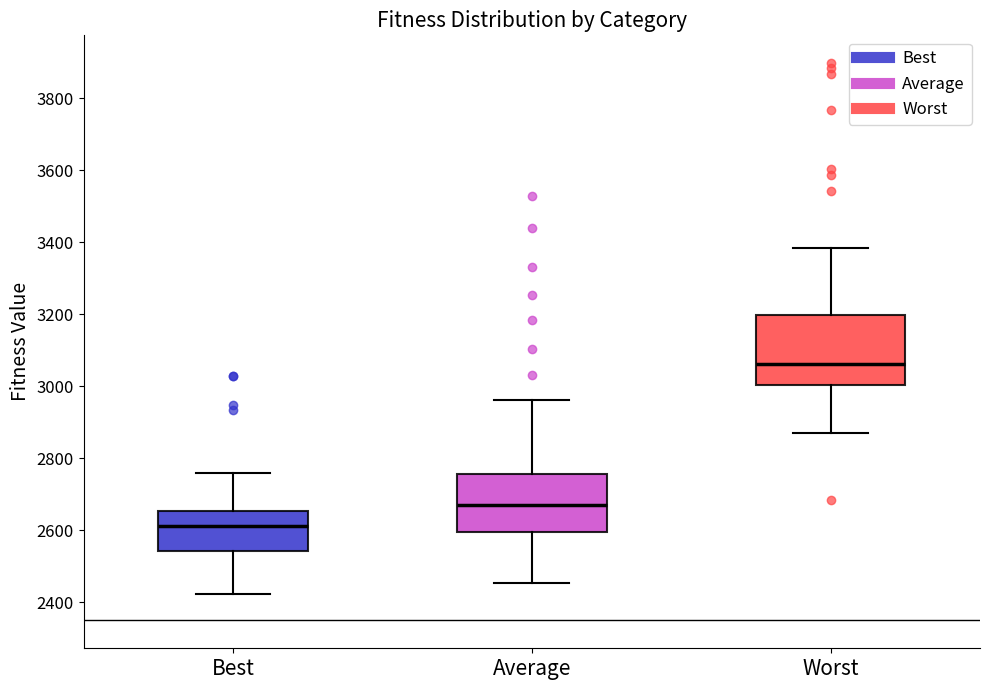

Comparing the boxes themselves (not the whiskers), which one is the tallest?

Worst